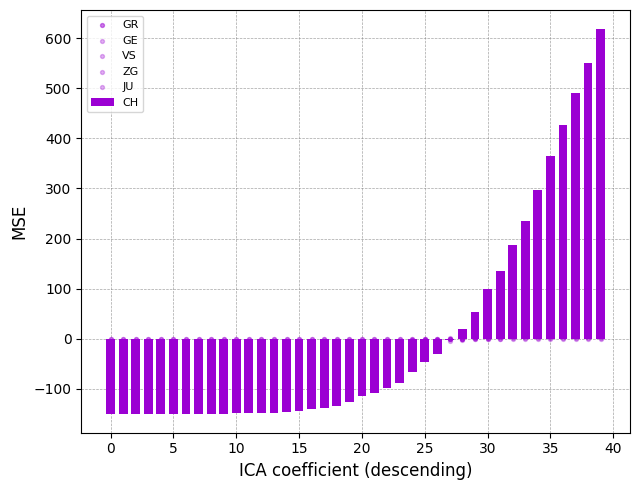

True or false: CH has a value of 175.7 at 30.

False